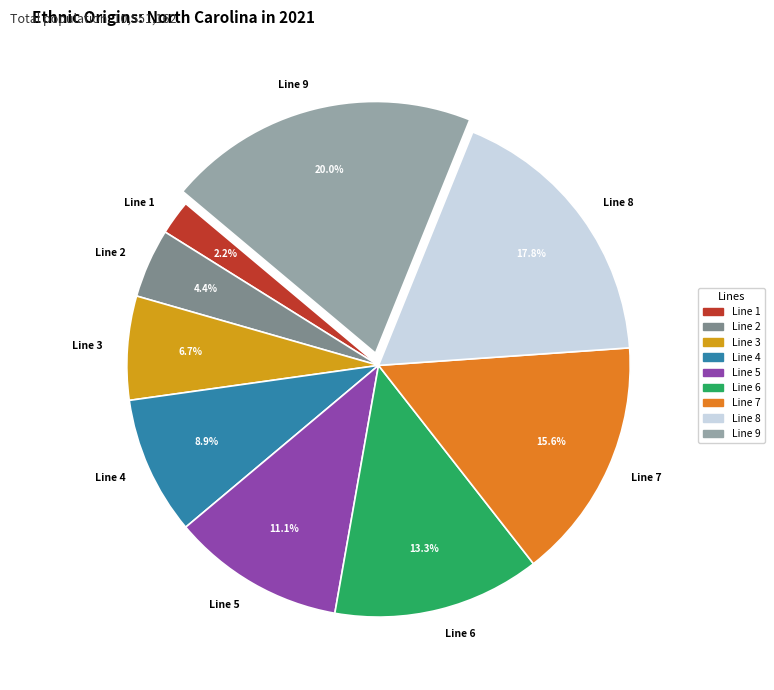

To the nearest percent, what is the difference between the largest and smallest slice percentages?

18%